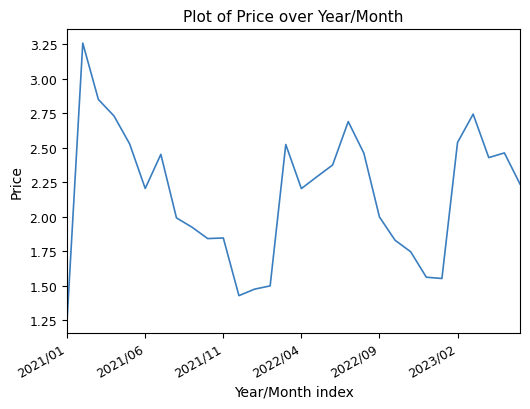

What is the difference between the maximum and minimum values?

2.0